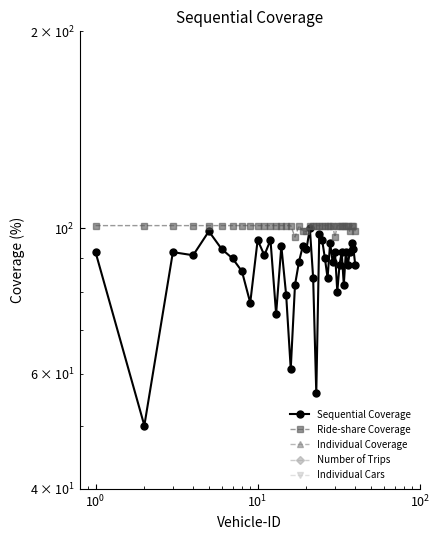

Which series has the largest total across all categories?

Ride-share Coverage